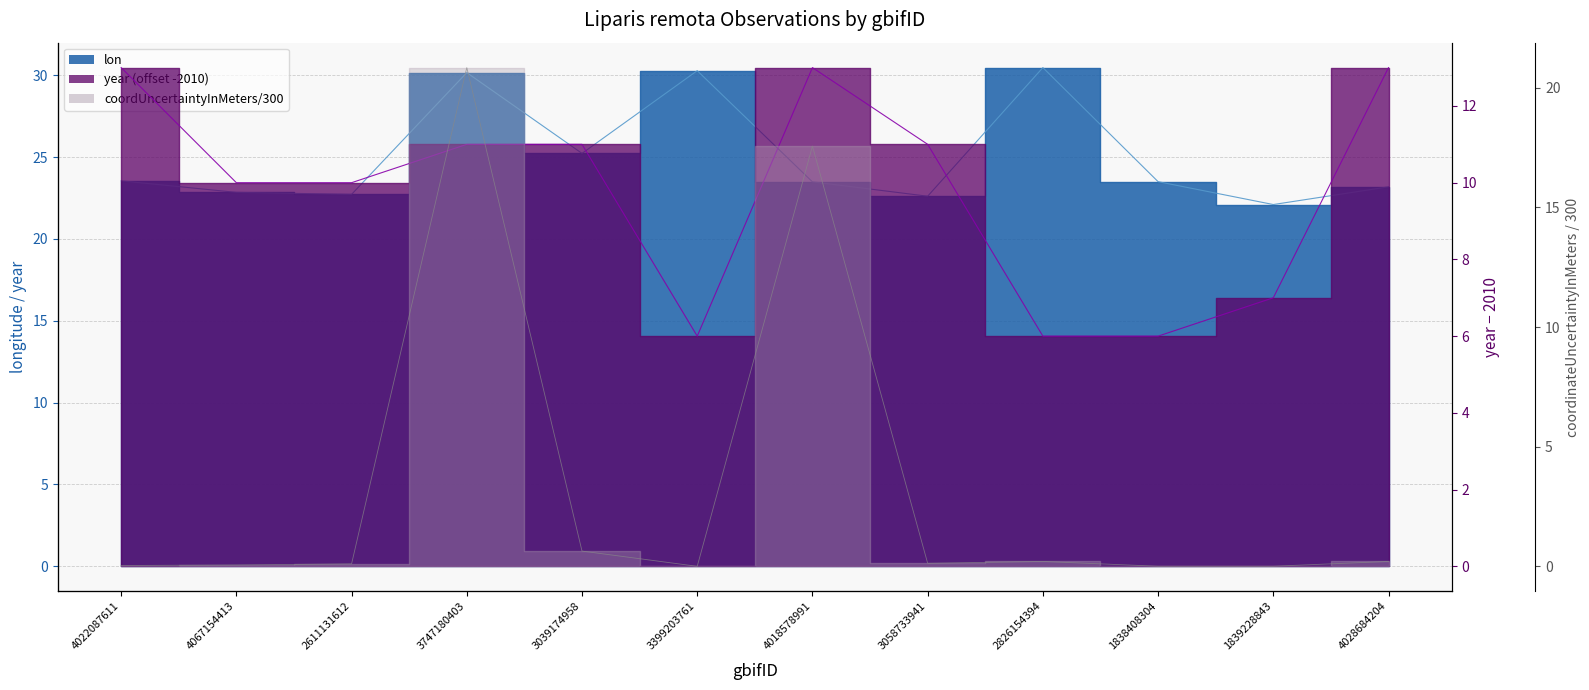

What is the difference between the maximum and minimum values in the lon series?

8.4